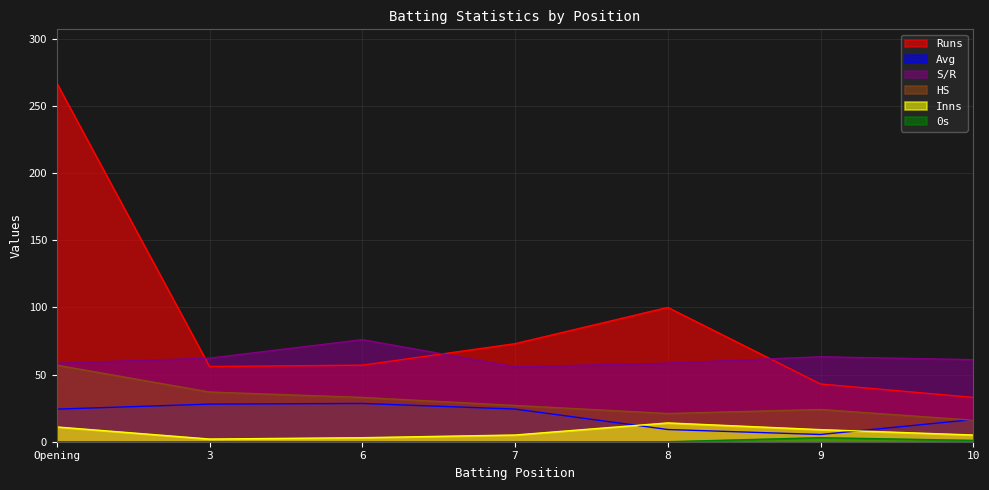

What value does the HS series have at Opening?

57.0